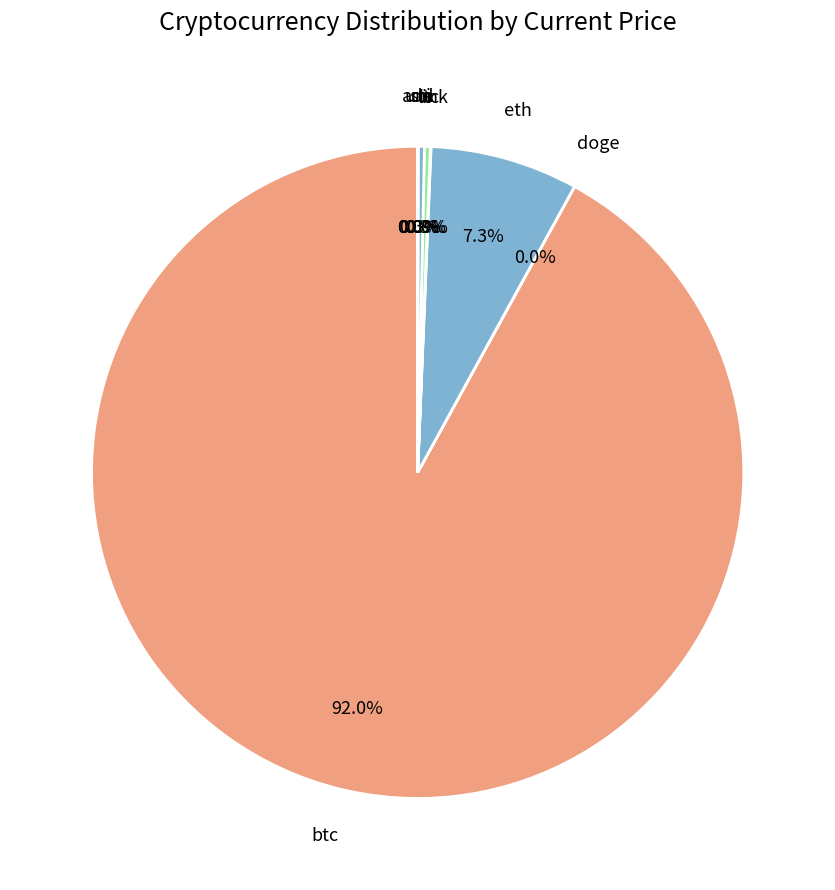

What is the smallest slice in the pie chart?

doge